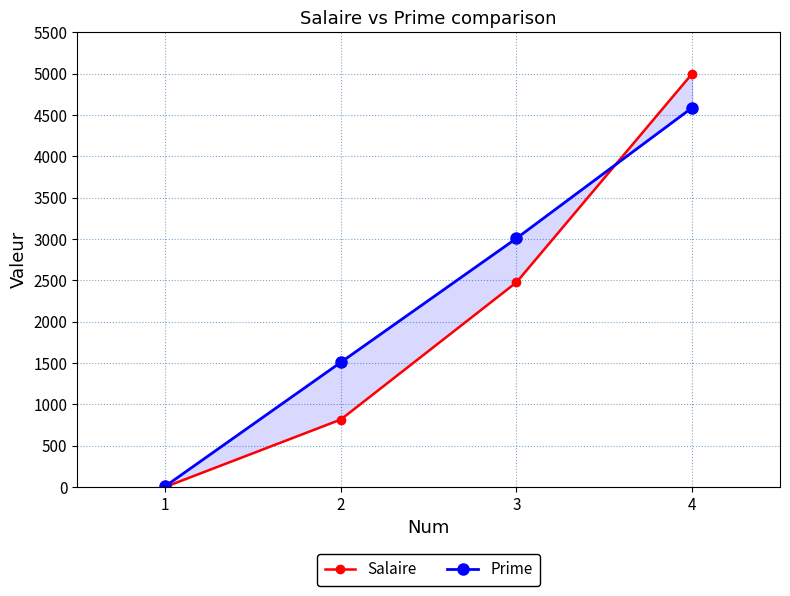

What is the total value across all series at 2?

2324